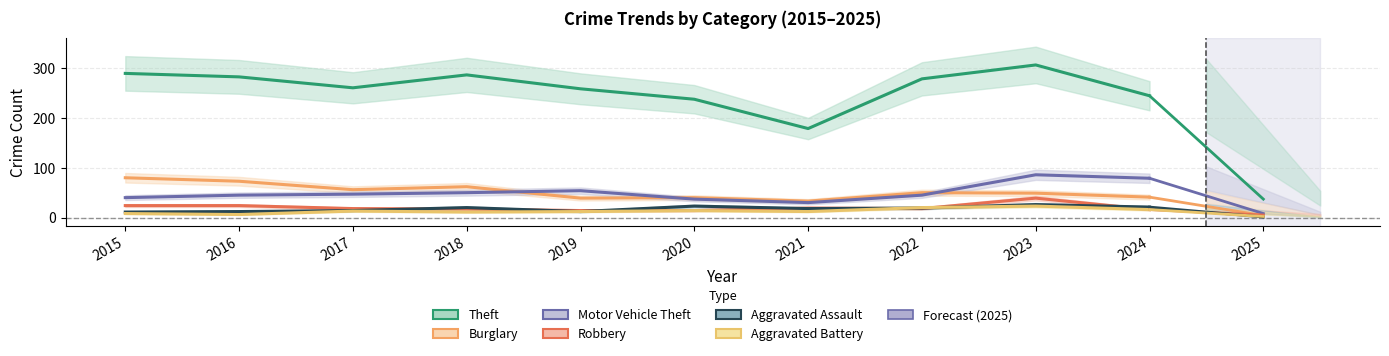

What is the total value across all series at 2016?

443